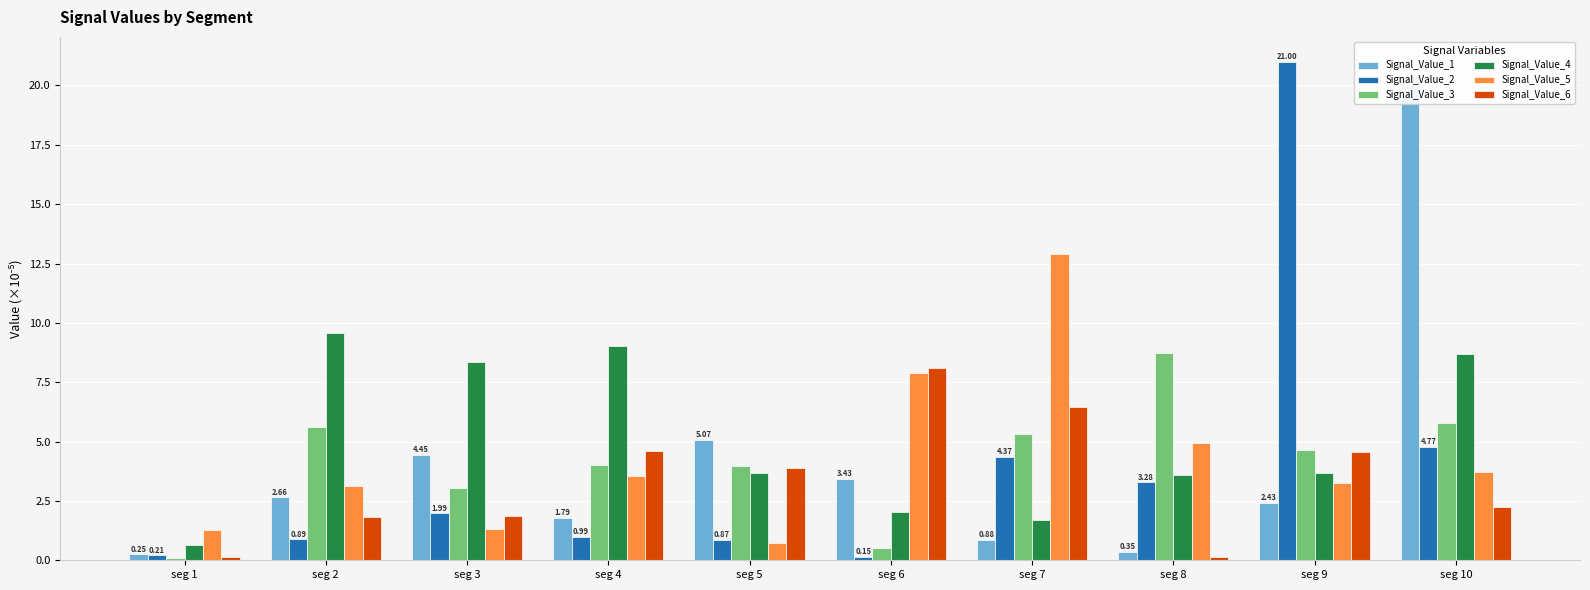

Reading left to right, what are all the values shown in this chart?

Signal_Value_1: seg 1=0.2	seg 2=2.7	seg 3=4.4	seg 4=1.8	seg 5=5.1	seg 6=3.4	seg 7=0.9	seg 8=0.4	seg 9=2.4	seg 10=20.0
Signal_Value_2: seg 1=0.2	seg 2=0.9	seg 3=2.0	seg 4=1.0	seg 5=0.9	seg 6=0.1	seg 7=4.4	seg 8=3.3	seg 9=21.0	seg 10=4.8
Signal_Value_3: seg 1=0.1	seg 2=5.6	seg 3=3.0	seg 4=4.0	seg 5=4.0	seg 6=0.5	seg 7=5.3	seg 8=8.7	seg 9=4.6	seg 10=5.8
Signal_Value_4: seg 1=0.7	seg 2=9.6	seg 3=8.3	seg 4=9.0	seg 5=3.7	seg 6=2.0	seg 7=1.7	seg 8=3.6	seg 9=3.7	seg 10=8.7
Signal_Value_5: seg 1=1.3	seg 2=3.1	seg 3=1.3	seg 4=3.6	seg 5=0.7	seg 6=7.9	seg 7=12.9	seg 8=5.0	seg 9=3.2	seg 10=3.7
Signal_Value_6: seg 1=0.2	seg 2=1.8	seg 3=1.9	seg 4=4.6	seg 5=3.9	seg 6=8.1	seg 7=6.5	seg 8=0.1	seg 9=4.5	seg 10=2.3